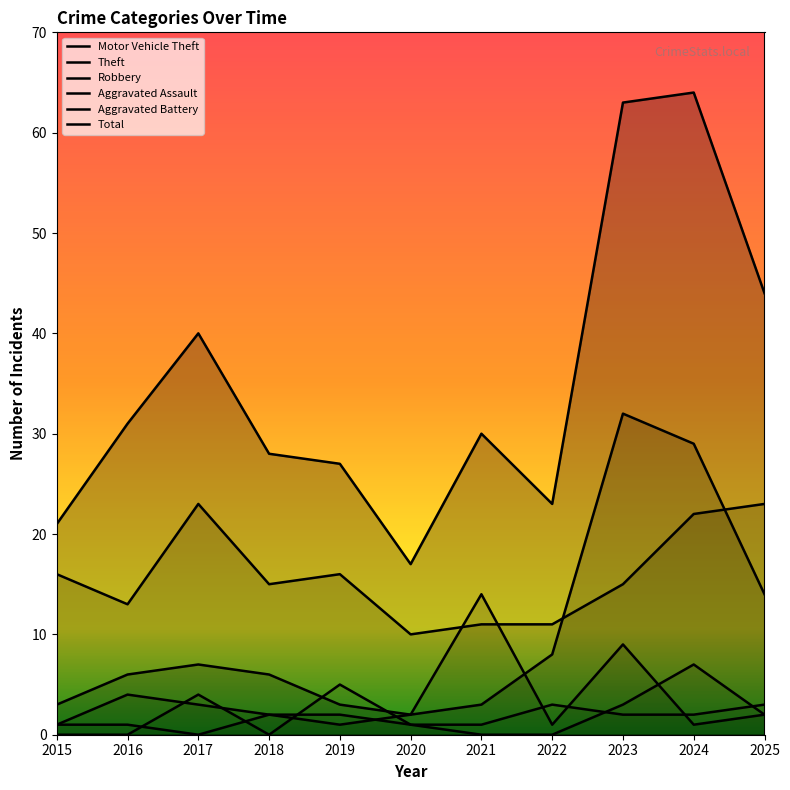

What are all the series names shown in the legend?

Motor Vehicle Theft, Theft, Robbery, Aggravated Assault, Aggravated Battery, Total